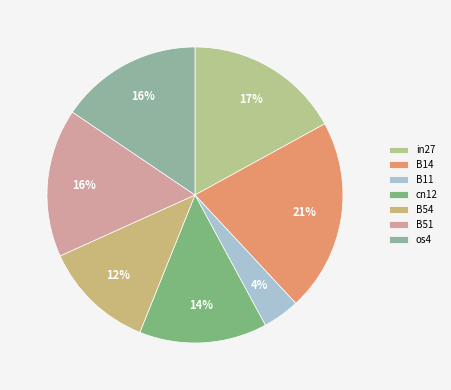

Is it true that cn12 is 27% of the pie?

False